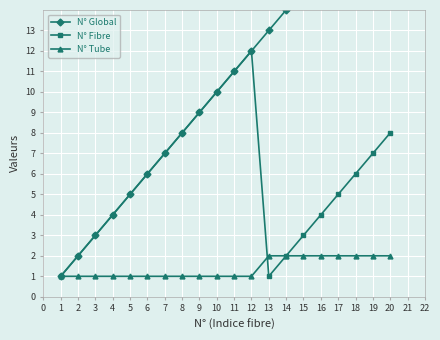

List the series in order of their overall mean, lowest first.

N° Tube, N° Fibre, N° Global